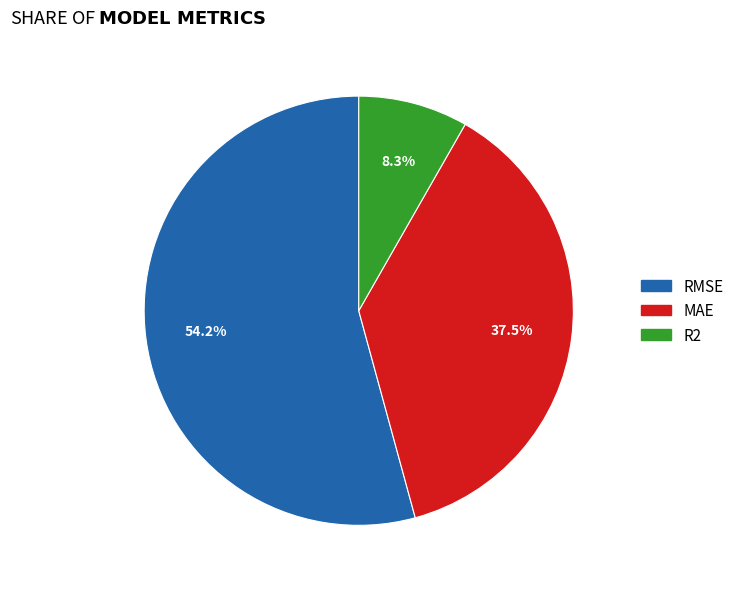

Rank the categories by value from highest to lowest.

RMSE, MAE, R2